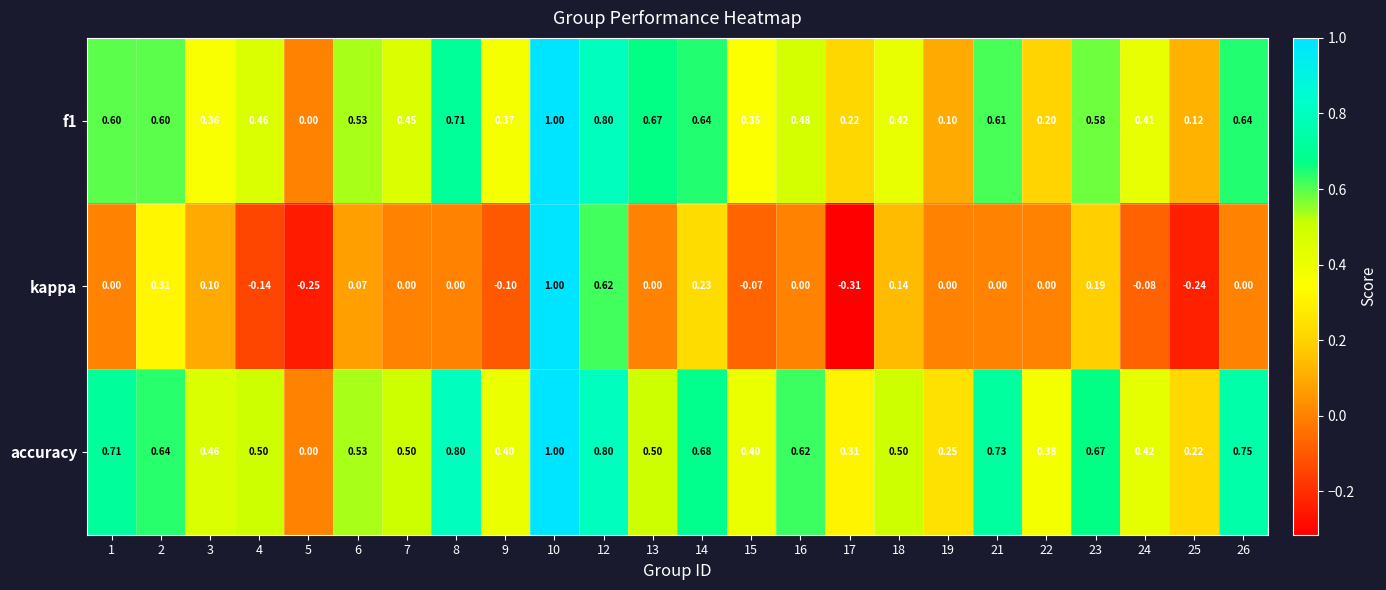

Which series changed the most between 4 and 16?

kappa